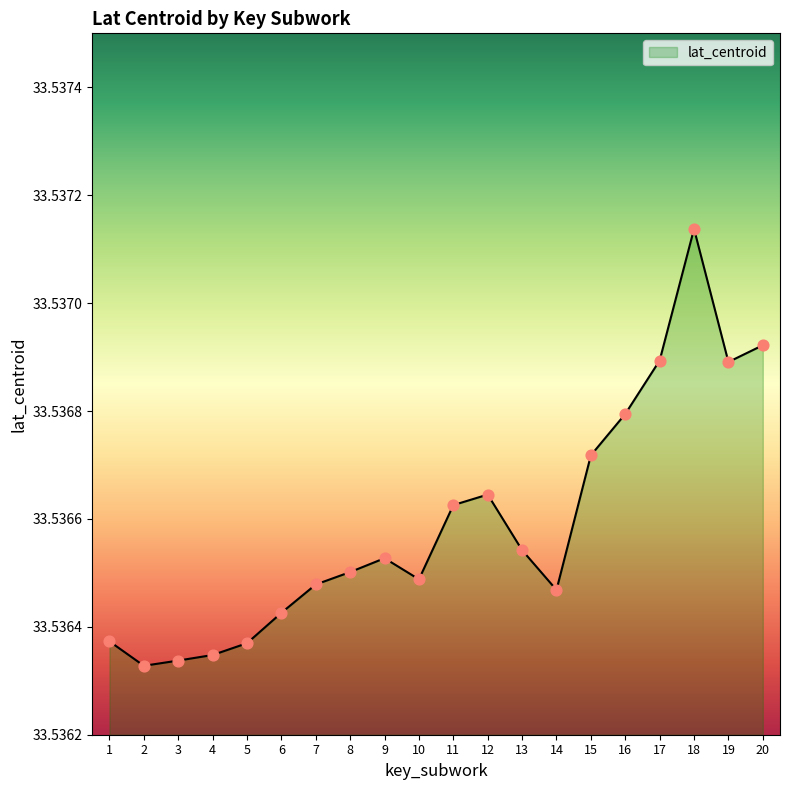

Approximately how many times larger is the value at 12 compared to 19?

1.0